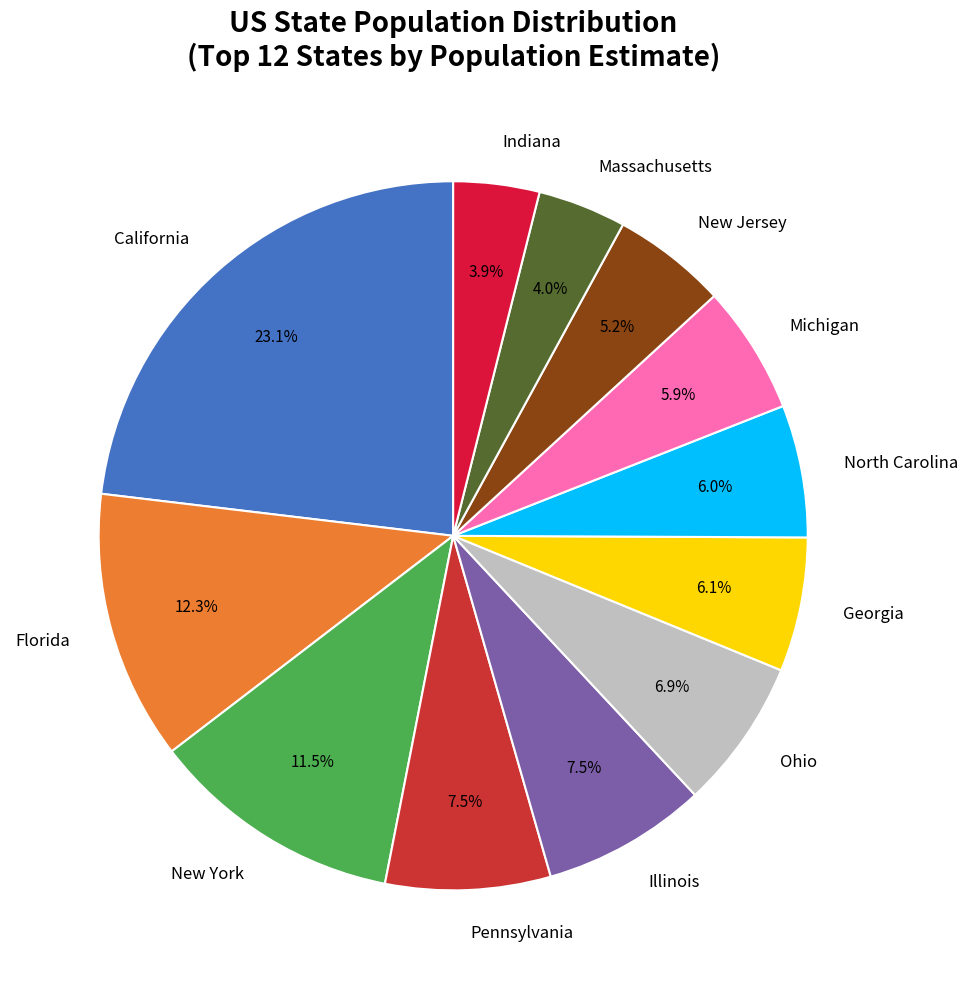

What portion of the pie excludes Pennsylvania?

92.5%